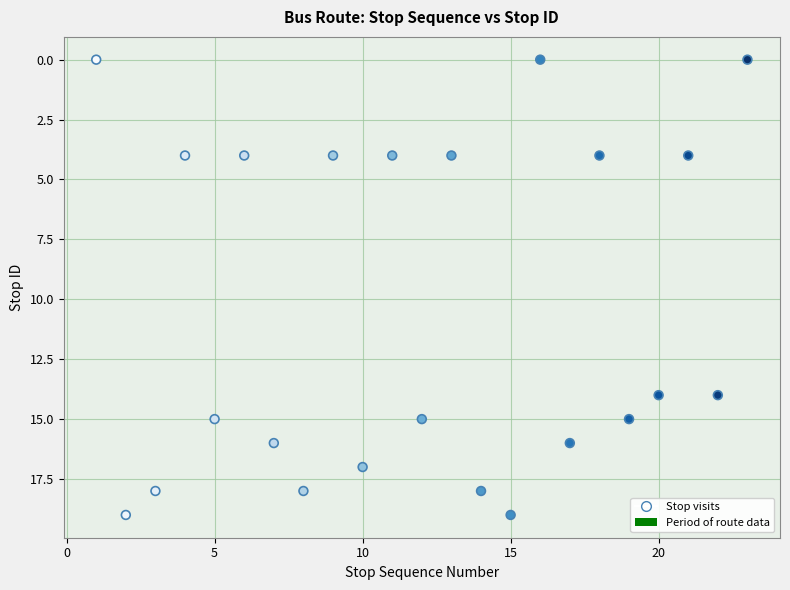

What is the range of X values (max minus min)?

22